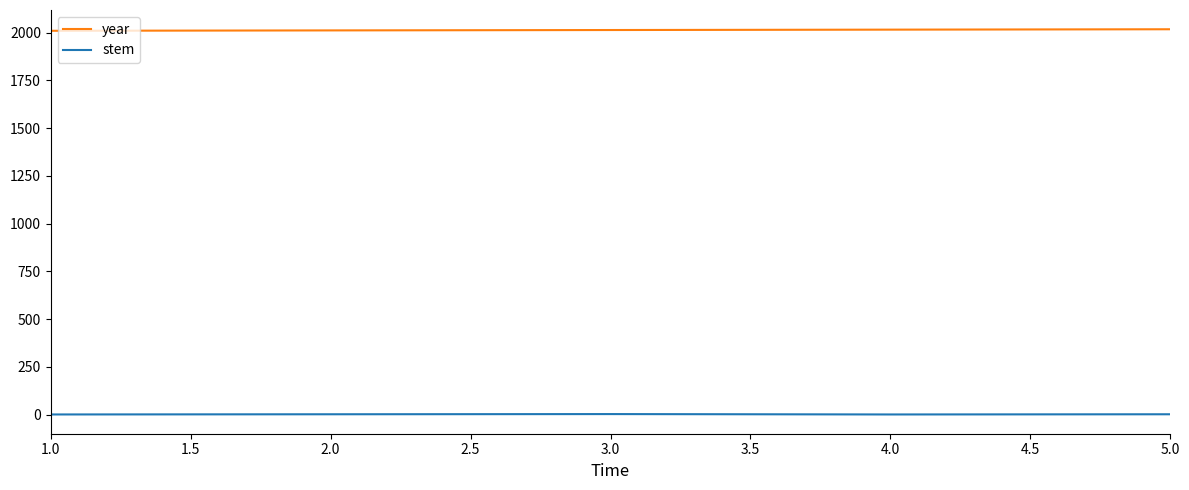

True or false: year and stem intersect in this chart.

False